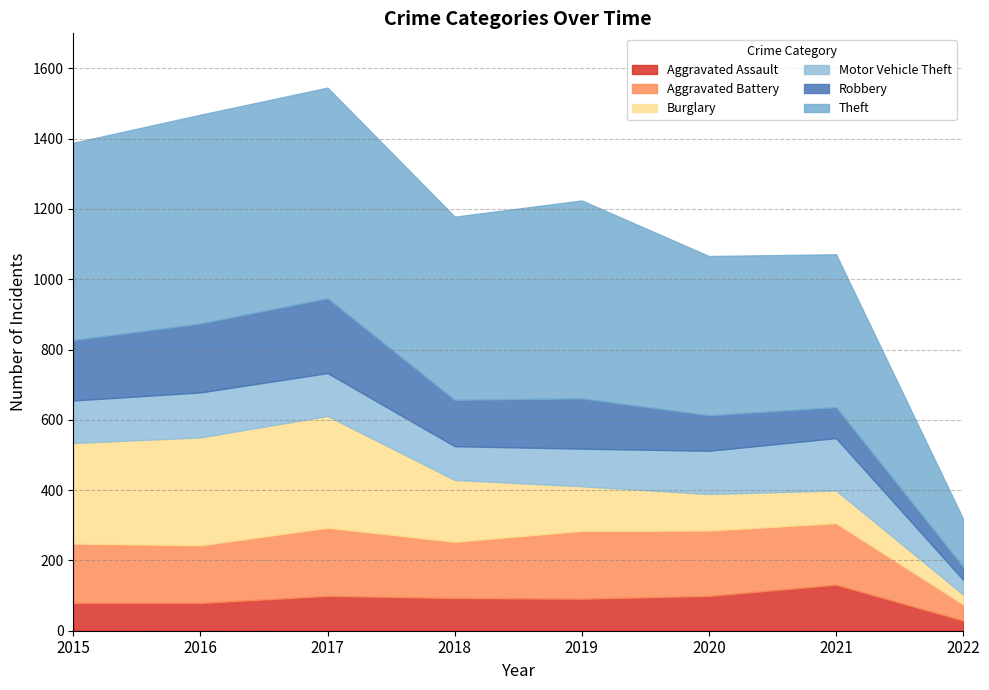

Where is the first local minimum for Robbery?

2018